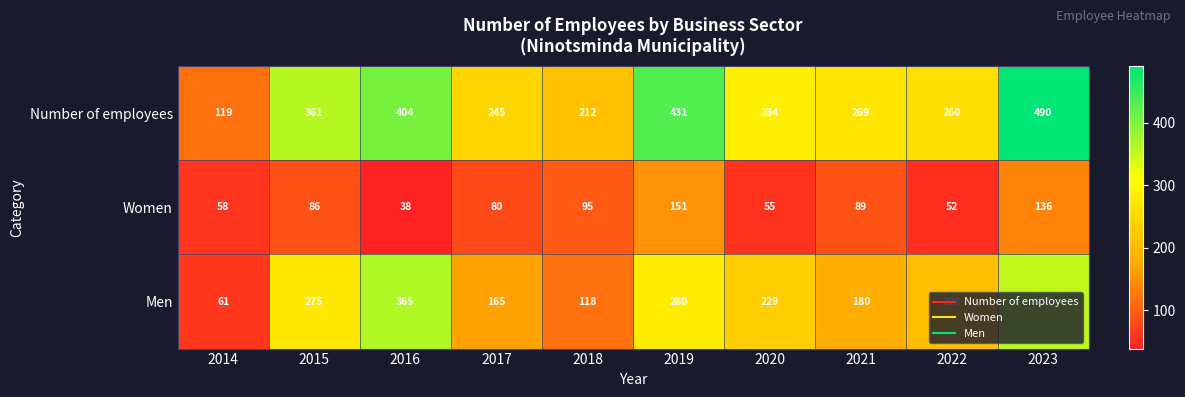

List the series in order of their peak value, lowest first.

Women, Men, Number of employees